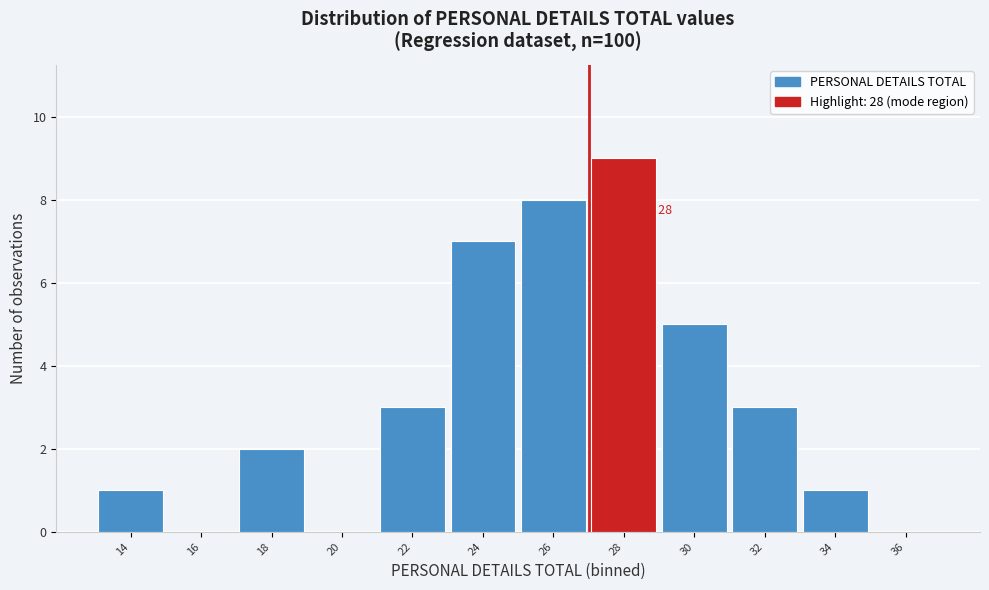

Reading right to left, transcribe all the data shown in this chart.

36=0	34=1	32=3	30=5	28=9	26=8	24=7	22=3	20=0	18=2	16=0	14=1